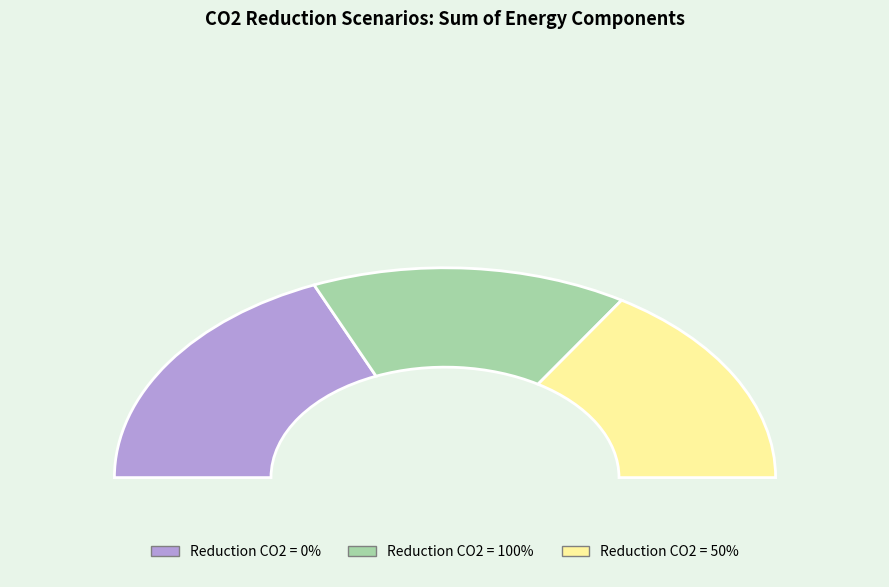

How much of the chart is everything except 50?

67.9%